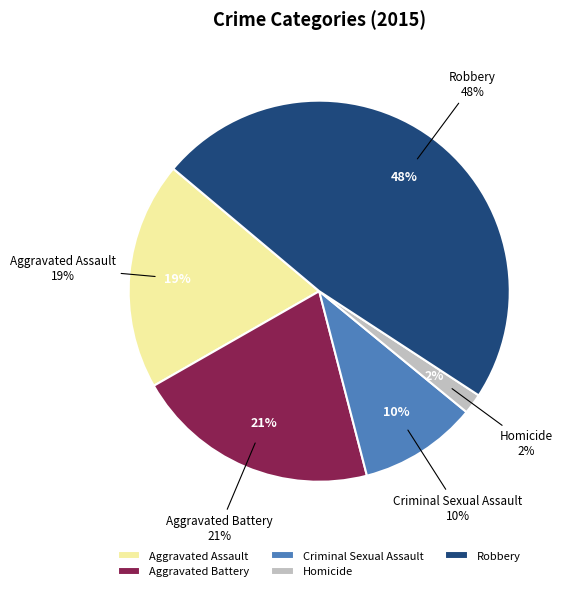

To the nearest percent, what is the difference between the largest and smallest slice percentages?

46%